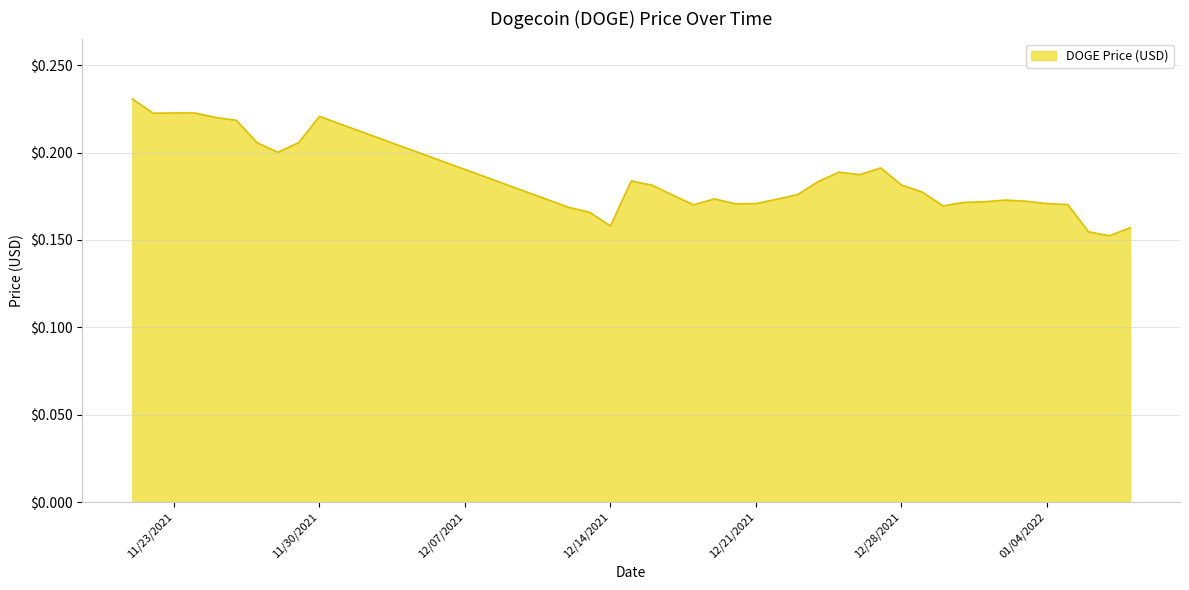

Rank the categories by value from highest to lowest.

11/21/2021, 11/24/2021, 11/23/2021, 11/22/2021, 11/30/2021, 11/25/2021, 11/26/2021, 11/27/2021, 11/29/2021, 11/28/2021, 12/27/2021, 12/25/2021, 12/26/2021, 12/15/2021, 12/24/2021, 12/28/2021, 12/16/2021, 12/29/2021, 12/23/2021, 12/17/2021, 12/19/2021, 12/22/2021, 01/02/2022, 01/03/2022, 01/01/2022, 12/31/2021, 12/21/2021, 01/04/2022, 12/20/2021, 01/05/2022, 12/18/2021, 12/30/2021, 12/12/2021, 12/13/2021, 12/14/2021, 01/08/2022, 01/06/2022, 01/07/2022